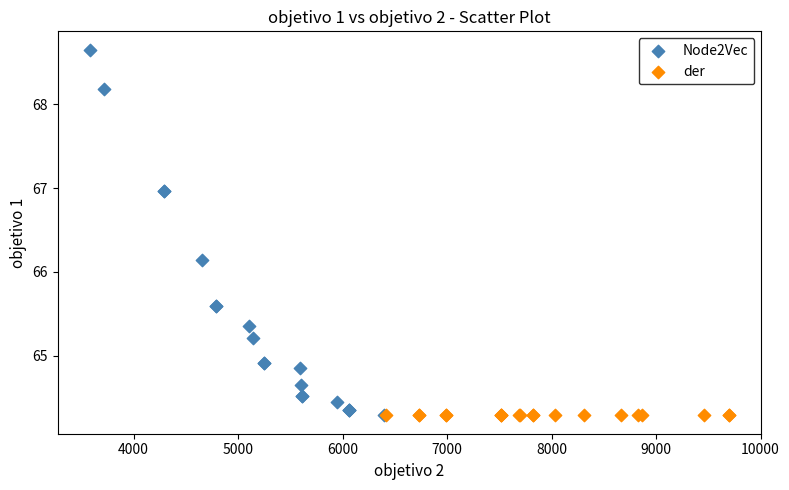

Which series reaches the maximum Y coordinate?

Node2Vec